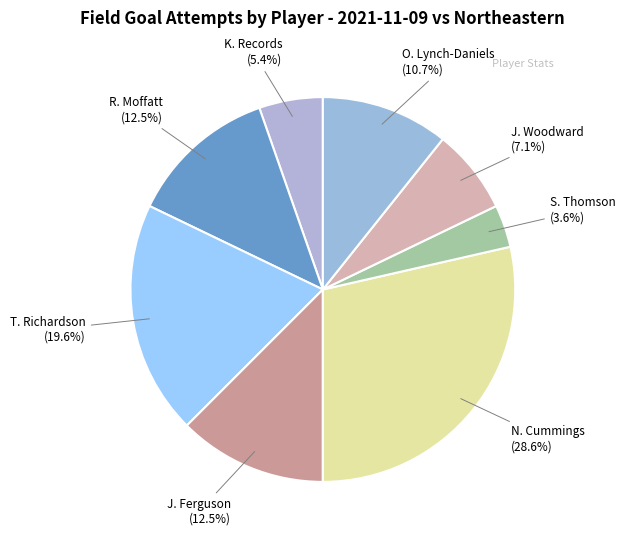

Which slice is the largest?

N. Cummings